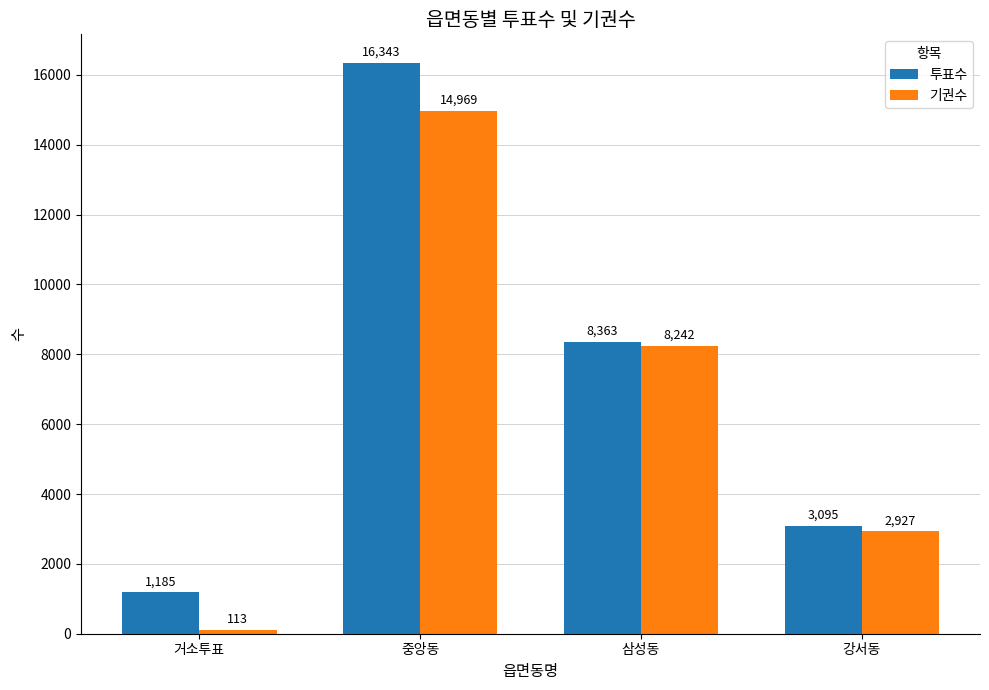

Rank the categories by 투표수 value from highest to lowest.

중앙동, 삼성동, 강서동, 거소투표